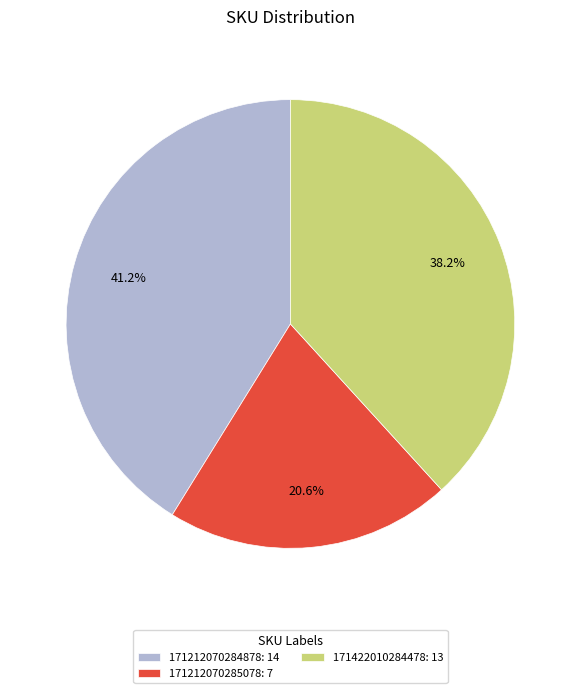

True or false: 171422010284478 accounts for 38% of the total.

True